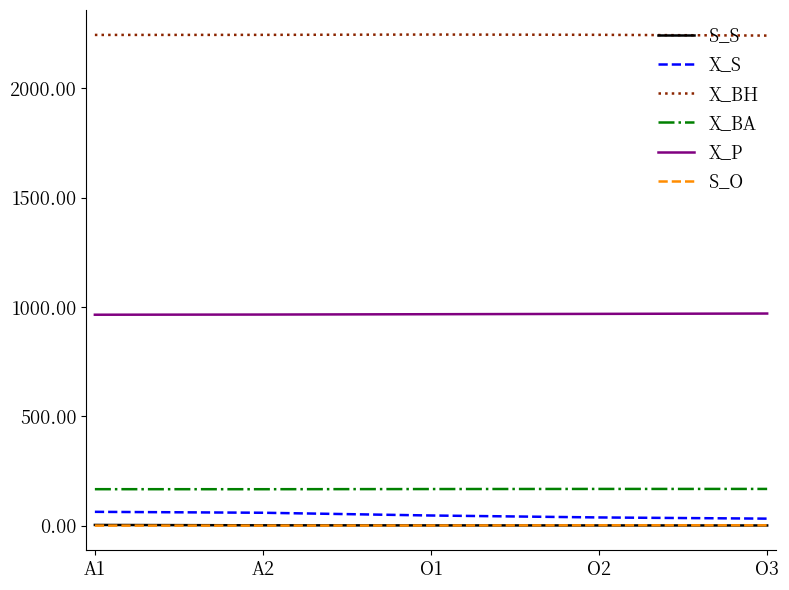

What is the difference between the S_O values at O1 and A1?

0.5